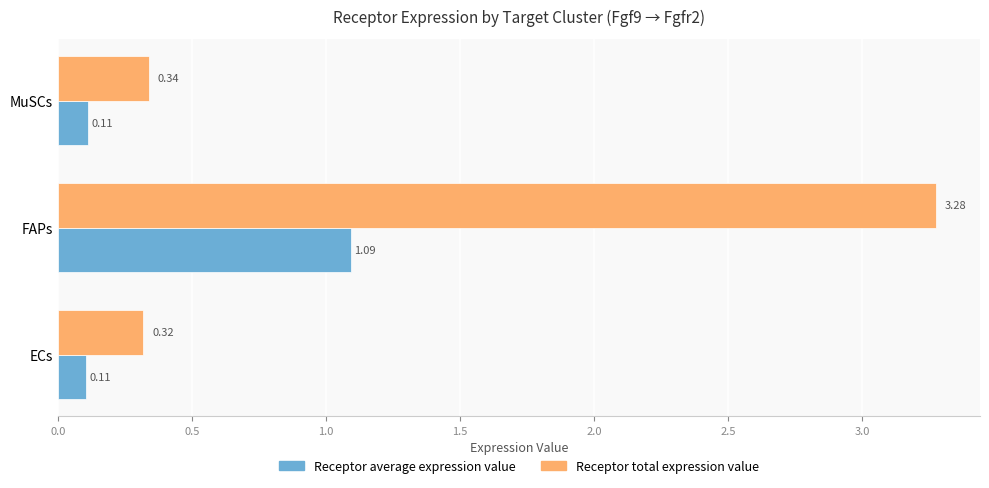

What is the total value across all series at MuSCs?

0.5